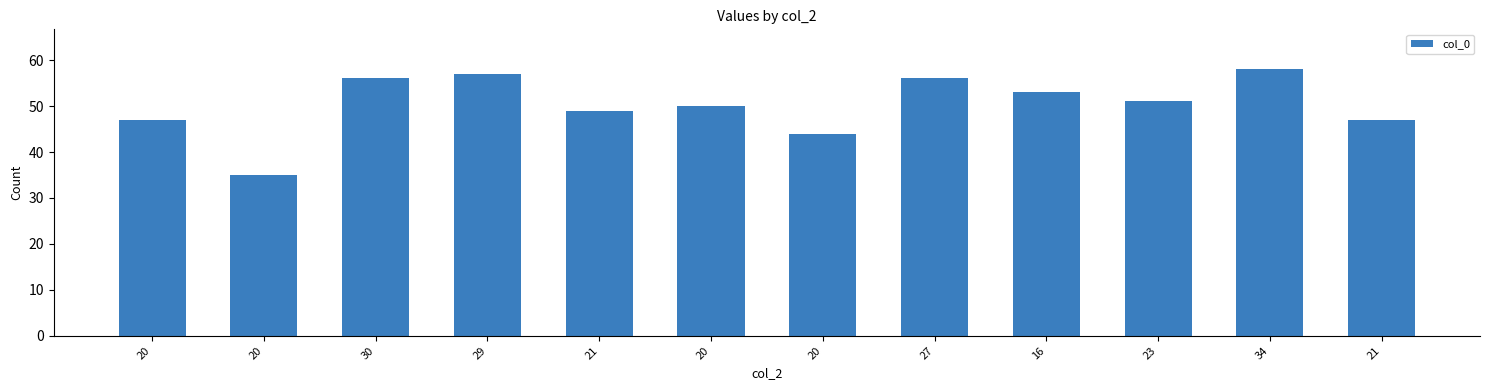

Reading left to right, transcribe all the data shown in this chart.

20=47	20=35	30=56	29=57	21=49	20=50	20=44	27=56	16=53	23=51	34=58	21=47